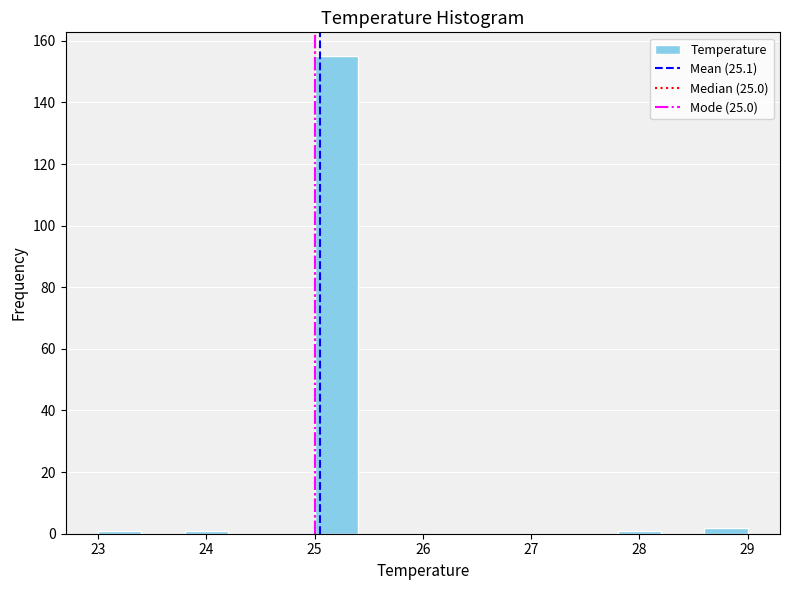

Reading left to right, list every bar in this chart as the range it spans on the x-axis followed by its height. The values are not printed on the chart, so give them approximately, as read against the axis.

23.0 to 23.4: under 2
23.4 to 23.8: 0
23.8 to 24.2: under 2
24.2 to 24.6: 0
24.6 to 25.0: 0
25.0 to 25.4: 156
25.4 to 25.8: 0
25.8 to 26.2: 0
26.2 to 26.6: 0
26.6 to 27.0: 0
27.0 to 27.4: 0
27.4 to 27.8: 0
27.8 to 28.2: under 2
28.2 to 28.6: 0
28.6 to 29.0: 2